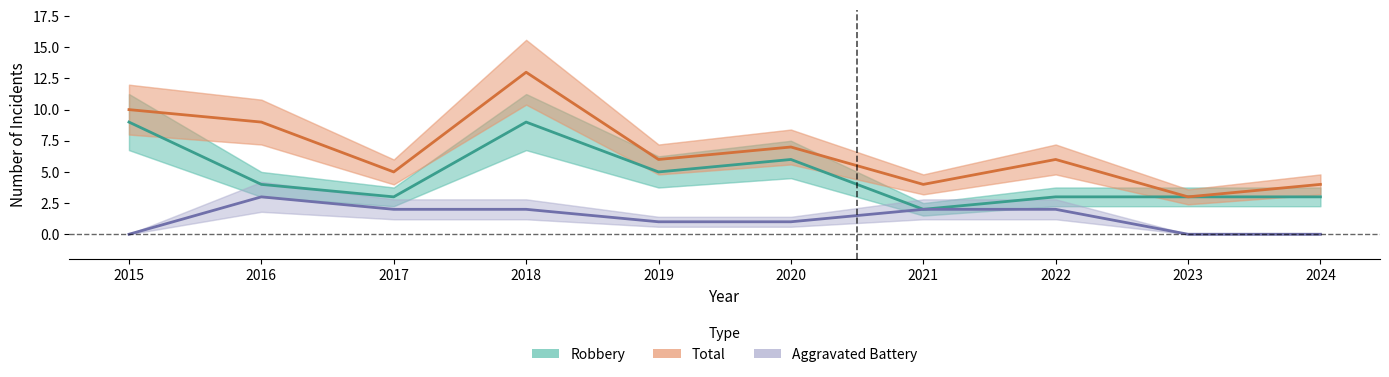

What is the average value of the Robbery series?

5